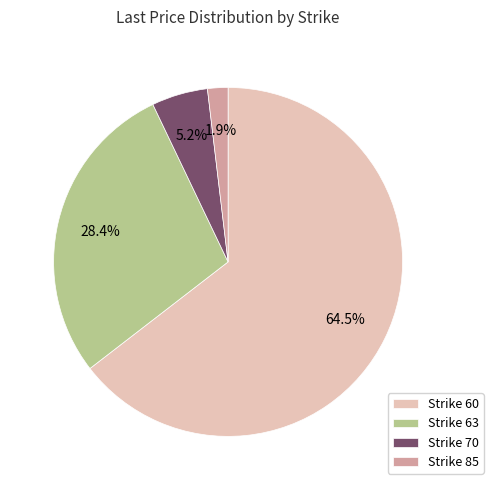

What is the smallest slice in the pie chart?

Strike 85